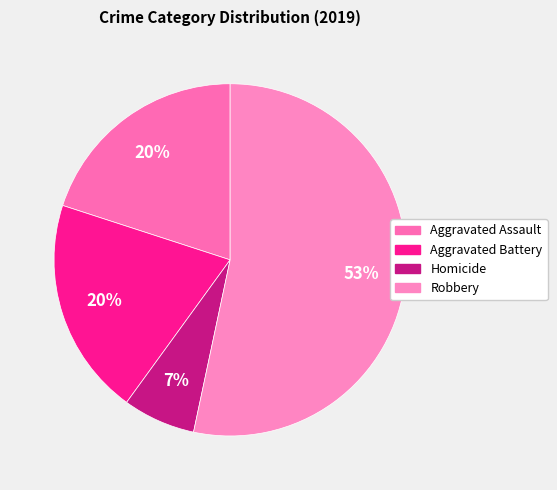

Is it true that Homicide is 7% of the pie?

True